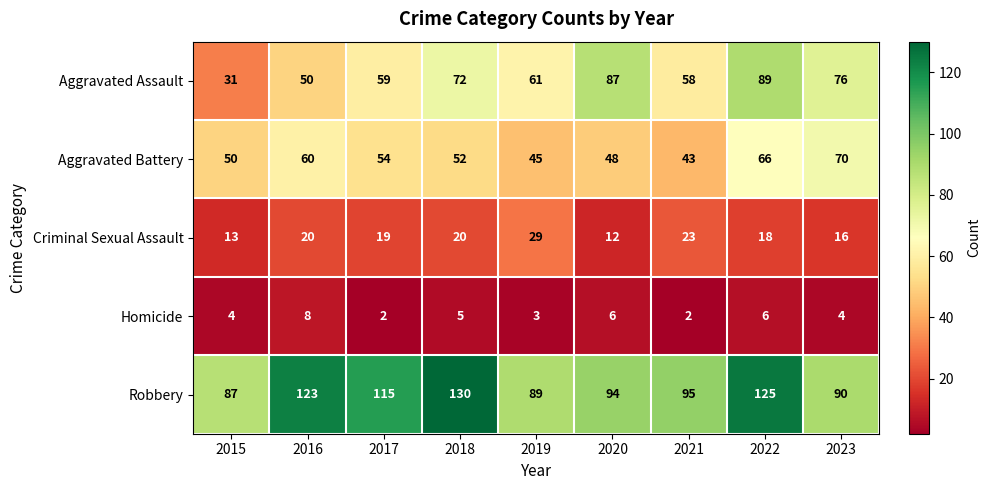

Which series changed the most between 2016 and 2018?

Aggravated Assault